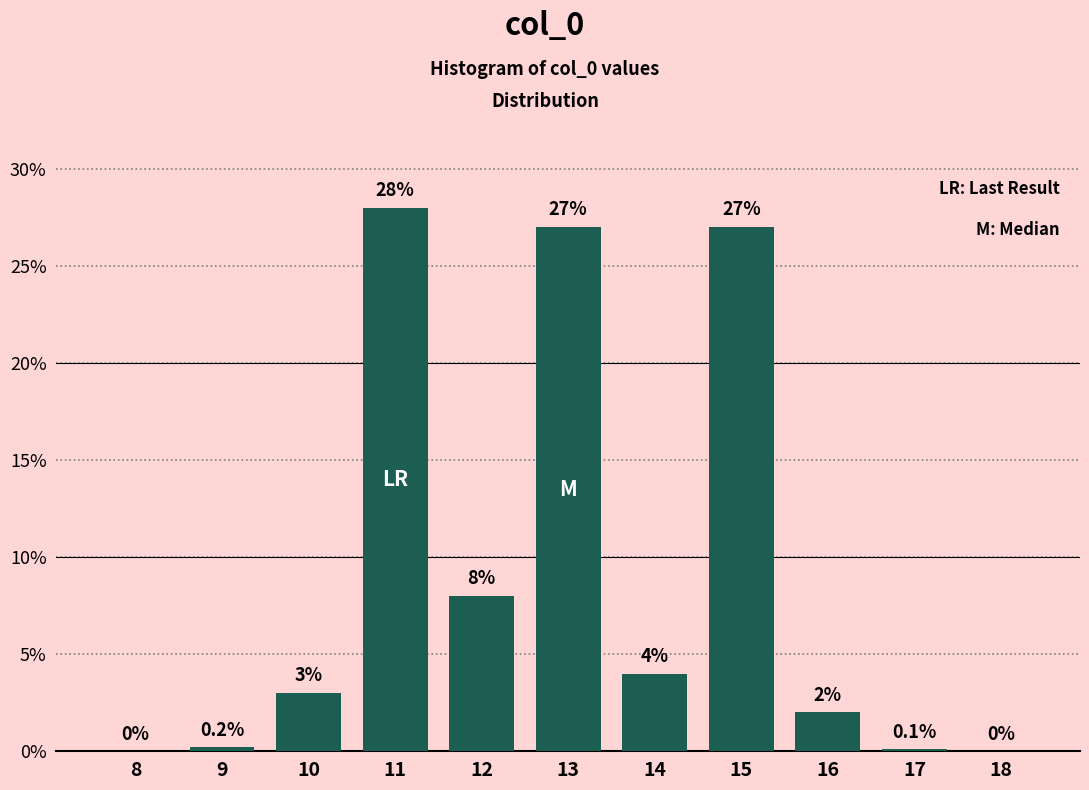

Reading left to right, transcribe all the data shown in this chart.

8=0.0	9=0.2	10=3.0	11=28.0	12=8.0	13=27.0	14=4.0	15=27.0	16=2.0	17=0.1	18=0.0